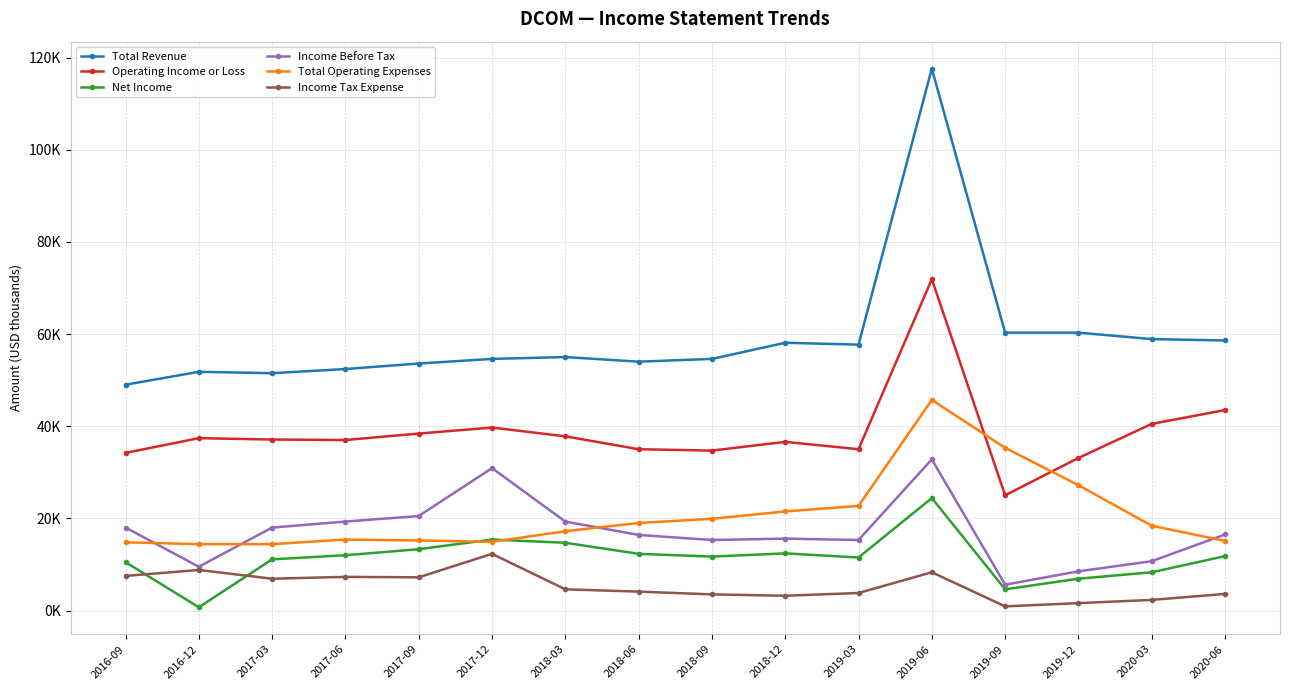

True or false: Net Income has more than 1 interior local peaks.

True